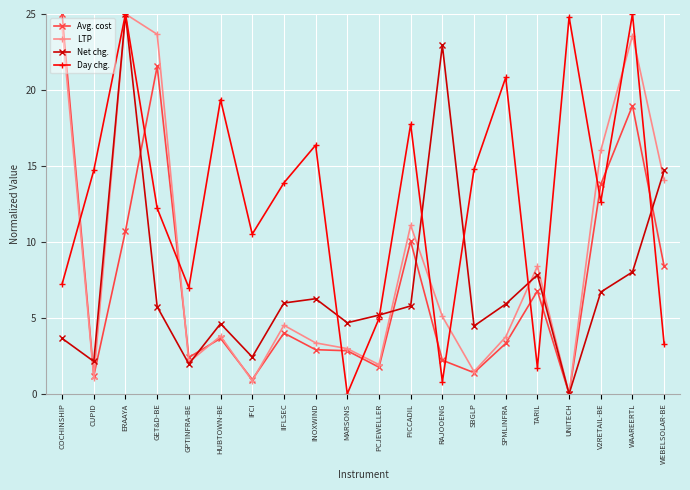

What are all the series names shown in the legend?

Avg. cost, LTP, Net chg., Day chg.